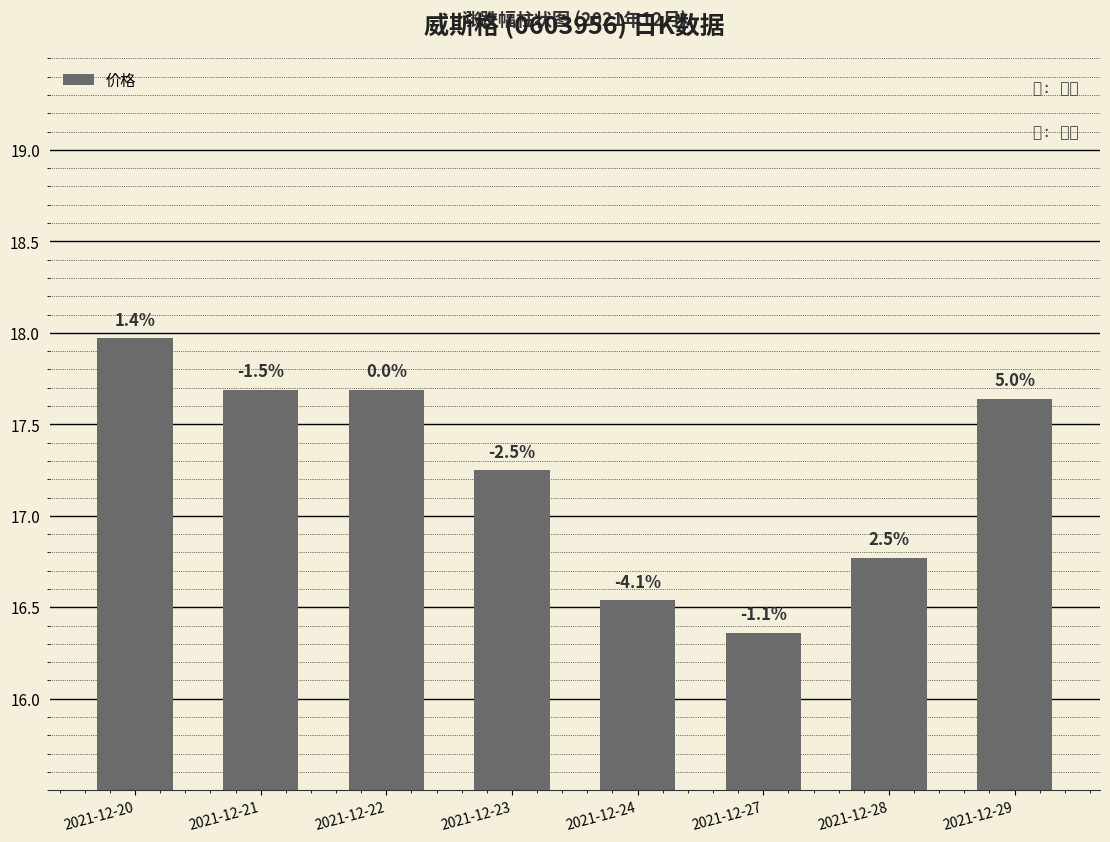

Are the bars horizontal?

No